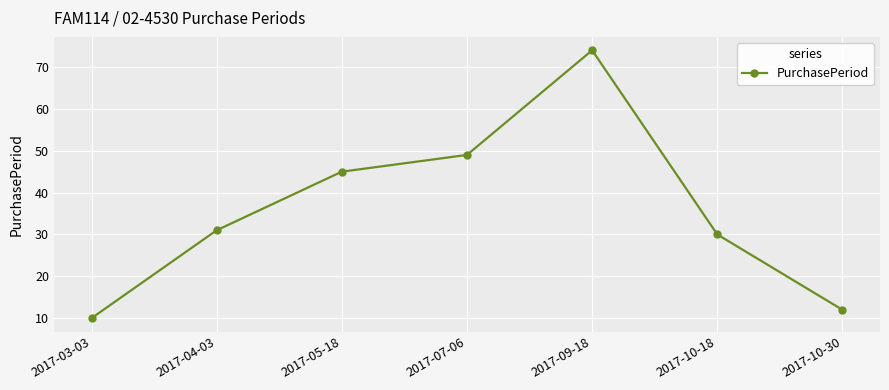

Is this an area chart (filled region under the line)?

No